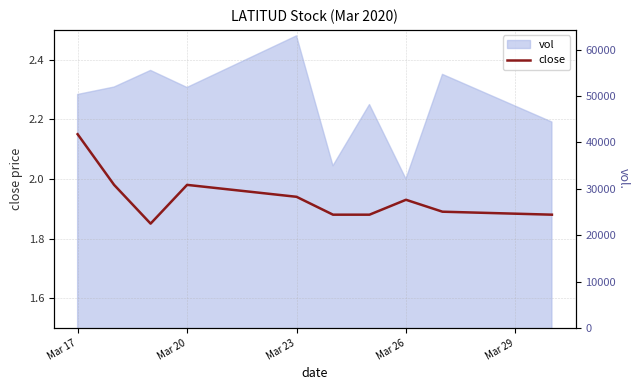

True or false: close has a value of 0.5 at Mar 23.

False